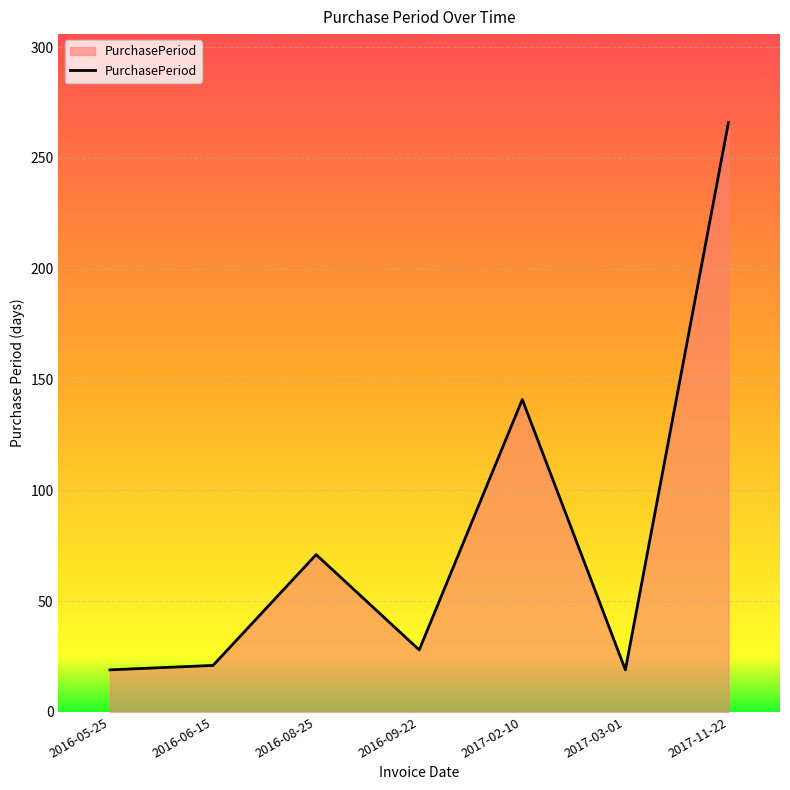

Is it true that the value at 2016-06-15 is 11?

False